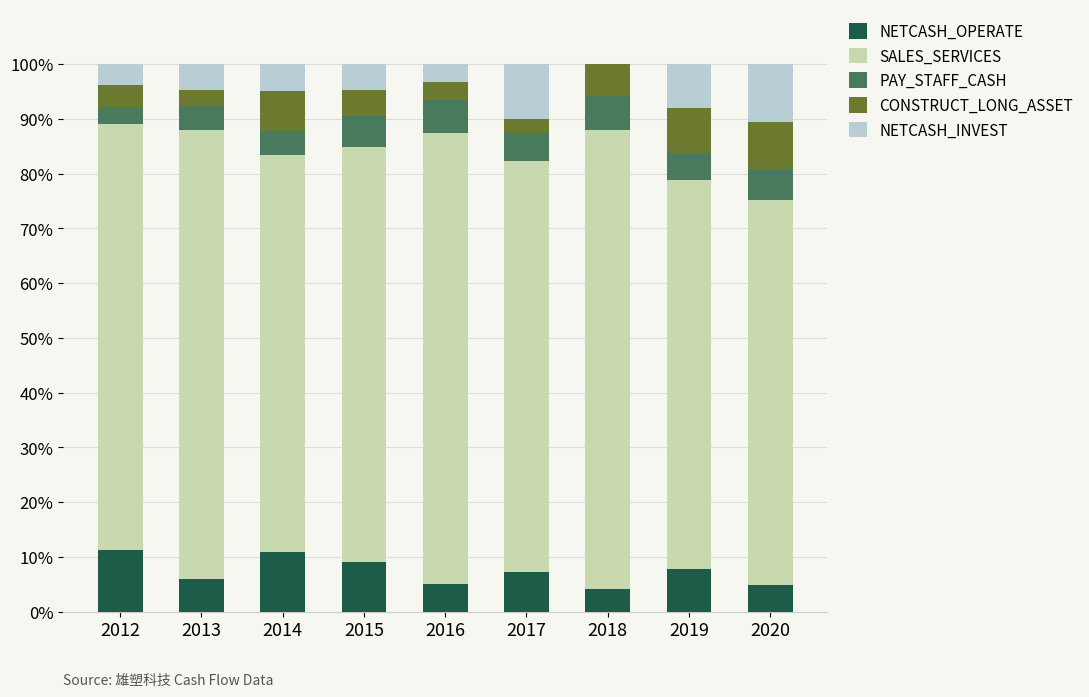

What is the total value across all series at 2014?

100.0